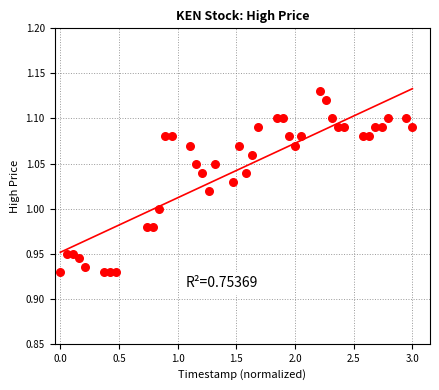

What is the range of X values (max minus min)?

3.0